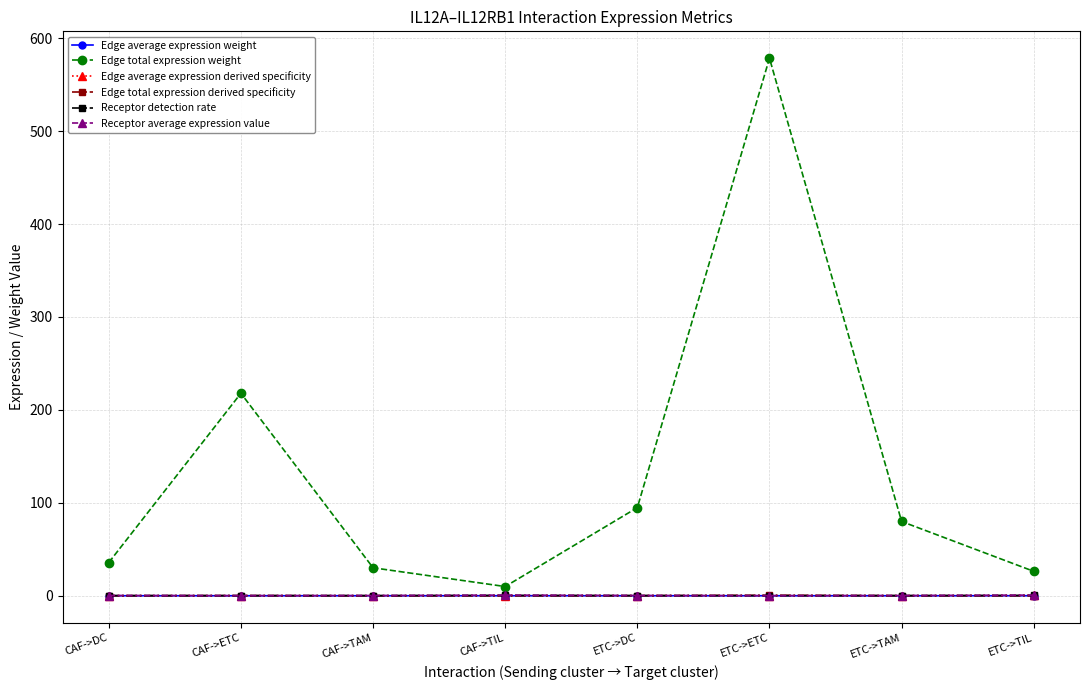

Which series has the largest range (max minus min)?

Edge total expression weight